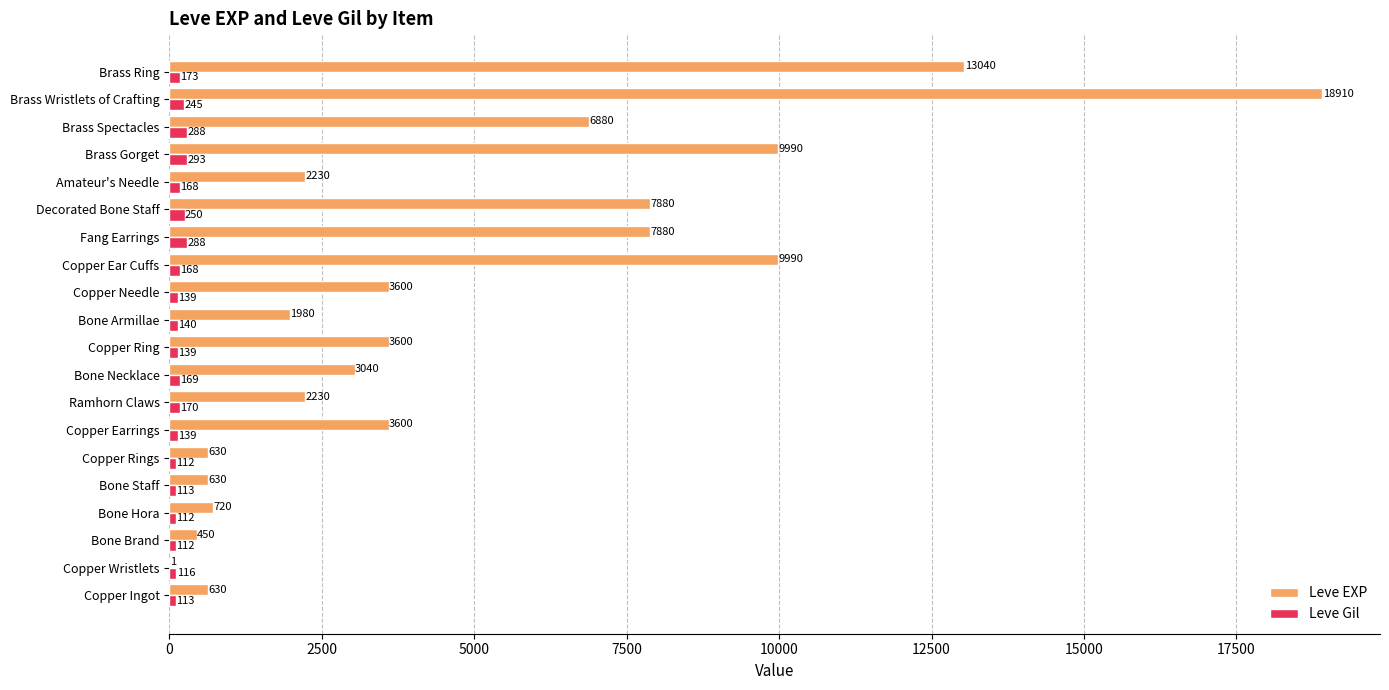

Which series has the largest total across all categories?

Leve EXP